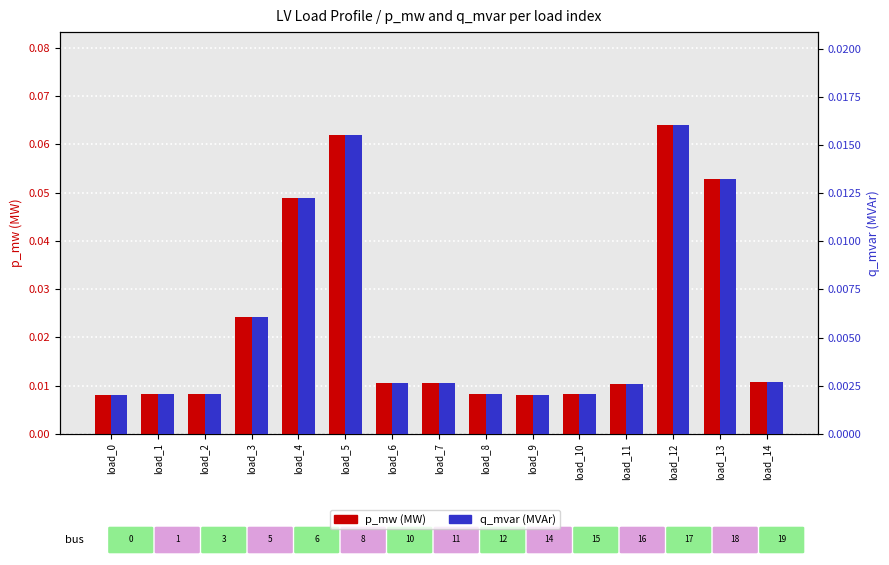

Reading left to right, extract all data points from this chart.

p_mw (MW): load_0=0.0	load_1=0.0	load_2=0.0	load_3=0.0	load_4=0.0	load_5=0.1	load_6=0.0	load_7=0.0	load_8=0.0	load_9=0.0	load_10=0.0	load_11=0.0	load_12=0.1	load_13=0.1	load_14=0.0
q_mvar (MVAr): load_0=0.0	load_1=0.0	load_2=0.0	load_3=0.0	load_4=0.0	load_5=0.0	load_6=0.0	load_7=0.0	load_8=0.0	load_9=0.0	load_10=0.0	load_11=0.0	load_12=0.0	load_13=0.0	load_14=0.0